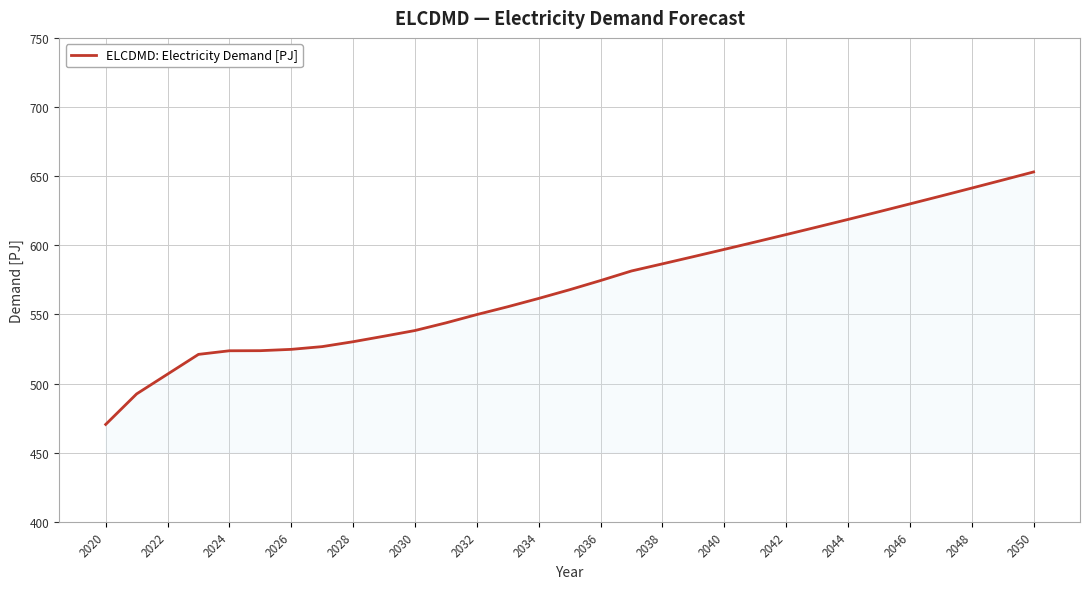

What is the smallest value displayed?

470.4